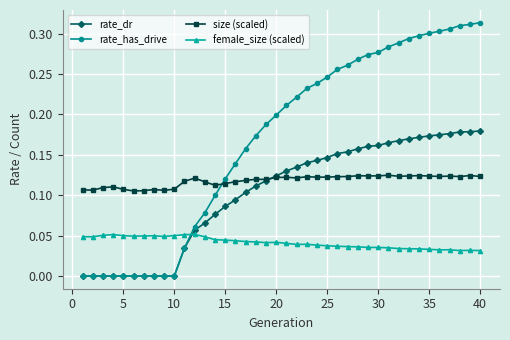

Which series has the largest range (max minus min)?

rate_has_drive